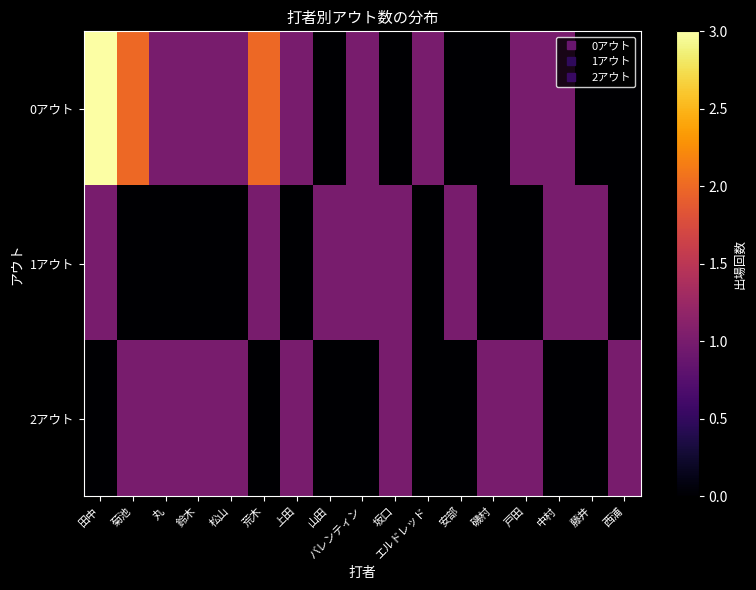

Reading left to right, list all the values displayed in this chart.

0アウト: 田中=3	菊池=2	丸=1	鈴木=1	松山=1	荒木=2	上田=1	山田=0	バレンティン=1	坂口=0	エルドレッド=1	安部=0	磯村=0	戸田=1	中村=1	藤井=0	西浦=0
1アウト: 田中=1	菊池=0	丸=0	鈴木=0	松山=0	荒木=1	上田=0	山田=1	バレンティン=1	坂口=1	エルドレッド=0	安部=1	磯村=0	戸田=0	中村=1	藤井=1	西浦=0
2アウト: 田中=0	菊池=1	丸=1	鈴木=1	松山=1	荒木=0	上田=1	山田=0	バレンティン=0	坂口=1	エルドレッド=0	安部=0	磯村=1	戸田=1	中村=0	藤井=0	西浦=1